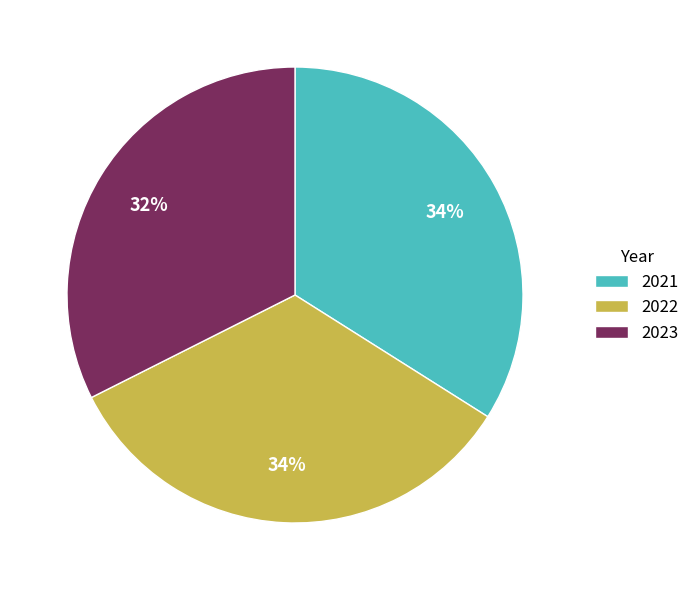

To the nearest percent, what is the difference between the 2021 and 2023 slice percentages?

2%